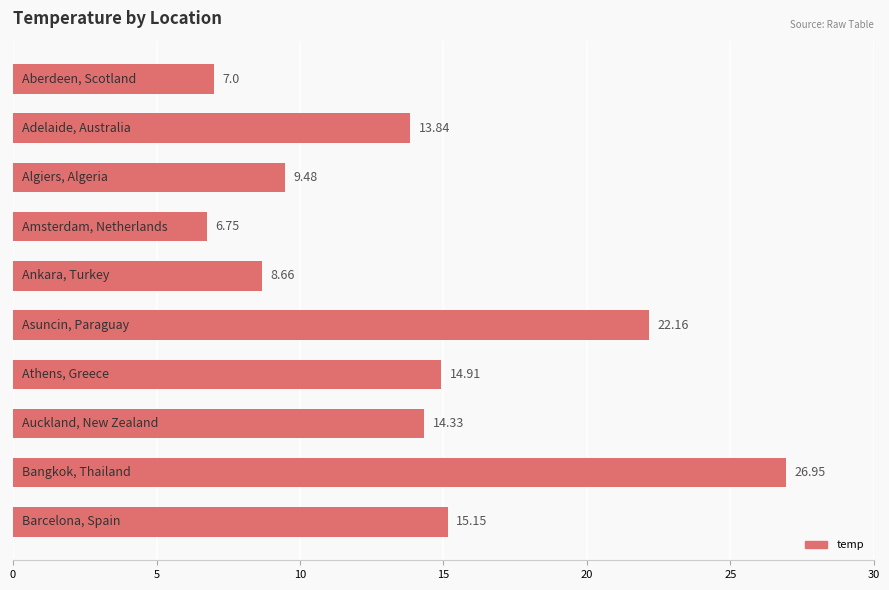

What is the average value?

13.9